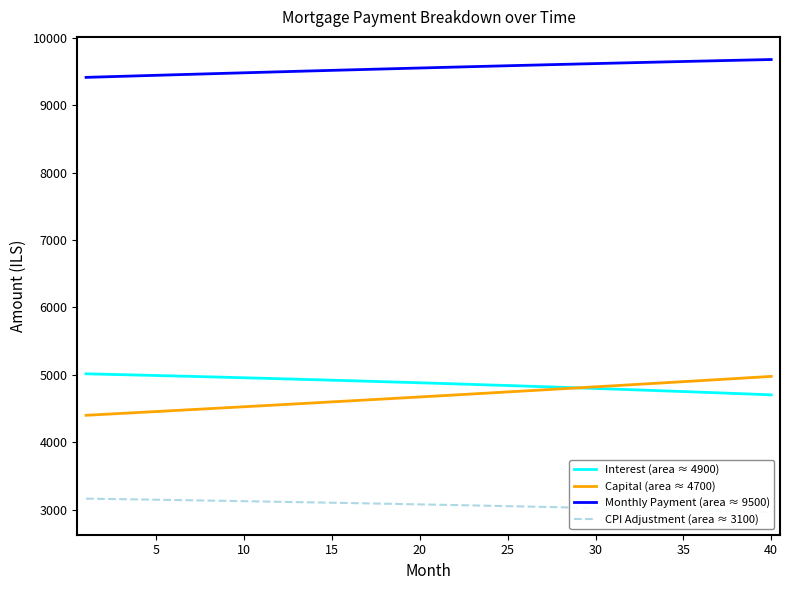

The value of Interest (area ≈ 4900) at 35 is 4752.2. True or false?

True